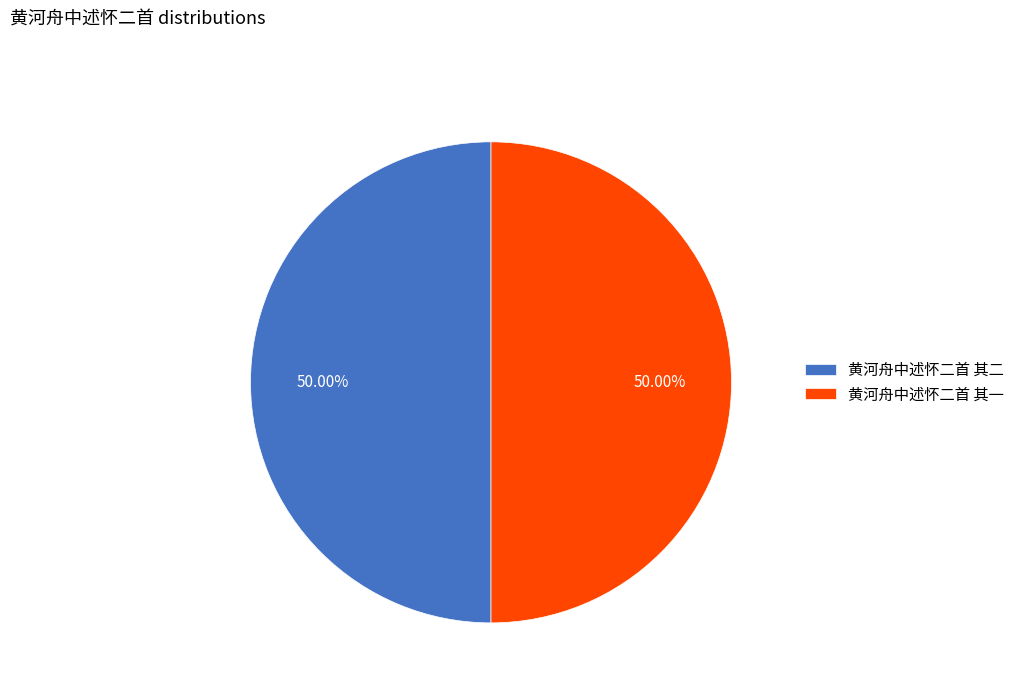

What is the ratio of the value at 黄河舟中述怀二首 其一 to the value at 黄河舟中述怀二首 其二?

1.0